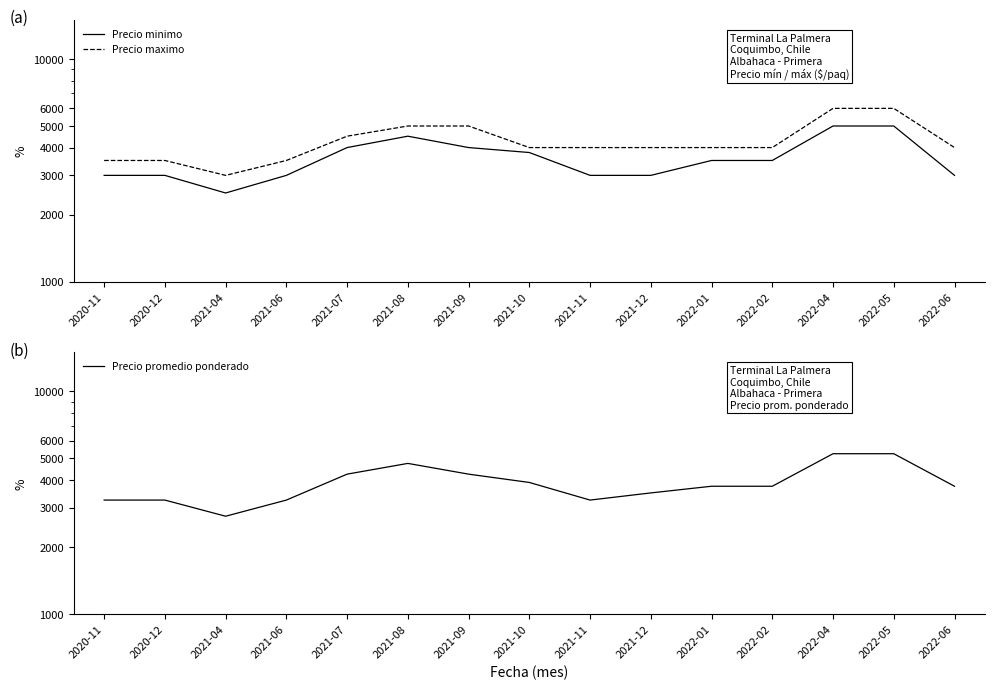

How many values in the Precio maximo series are below 4000?

4